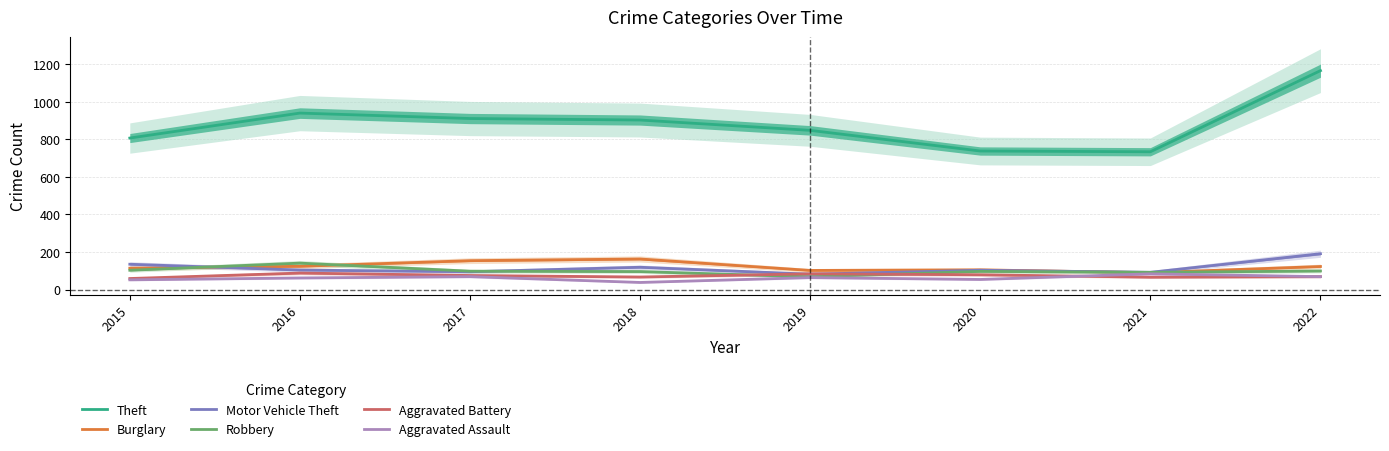

Reading left to right, list all the values displayed in this chart.

Theft: 807	940	911	903	848	738	734	1166
Burglary: 114	124	154	163	102	105	90	123
Motor Vehicle Theft: 135	104	95	119	82	103	92	191
Robbery: 103	141	98	96	68	97	92	99
Aggravated Battery: 59	88	75	67	84	79	66	69
Aggravated Assault: 52	62	69	38	64	54	84	69